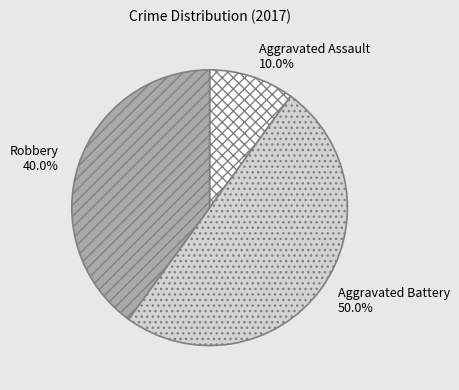

To the nearest percent, what is the difference between the largest and smallest slice percentages?

40%